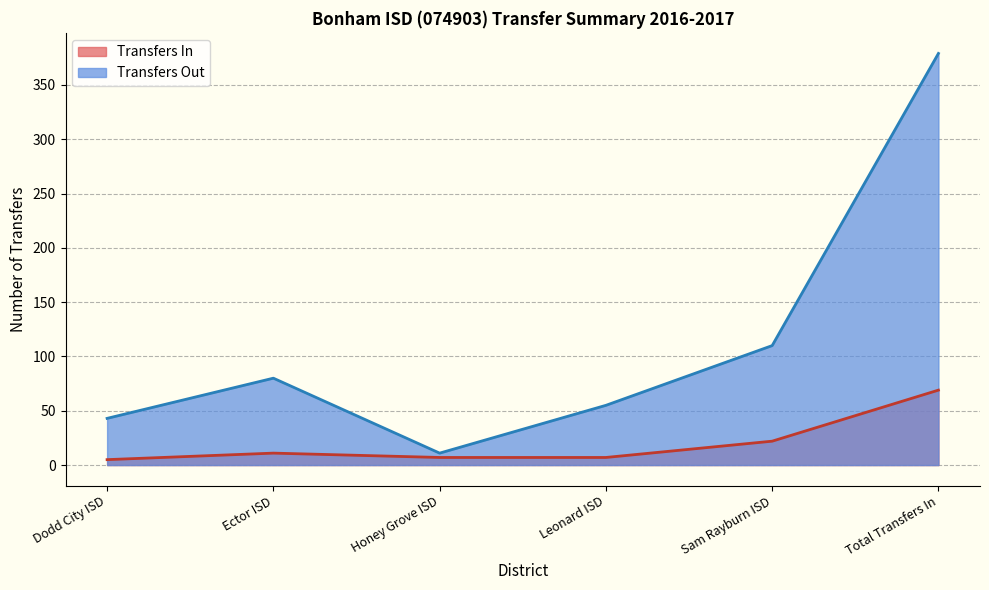

List the labels in order of value, largest first.

Total Transfers In, Sam Rayburn ISD, Ector ISD, Honey Grove ISD, Leonard ISD, Dodd City ISD